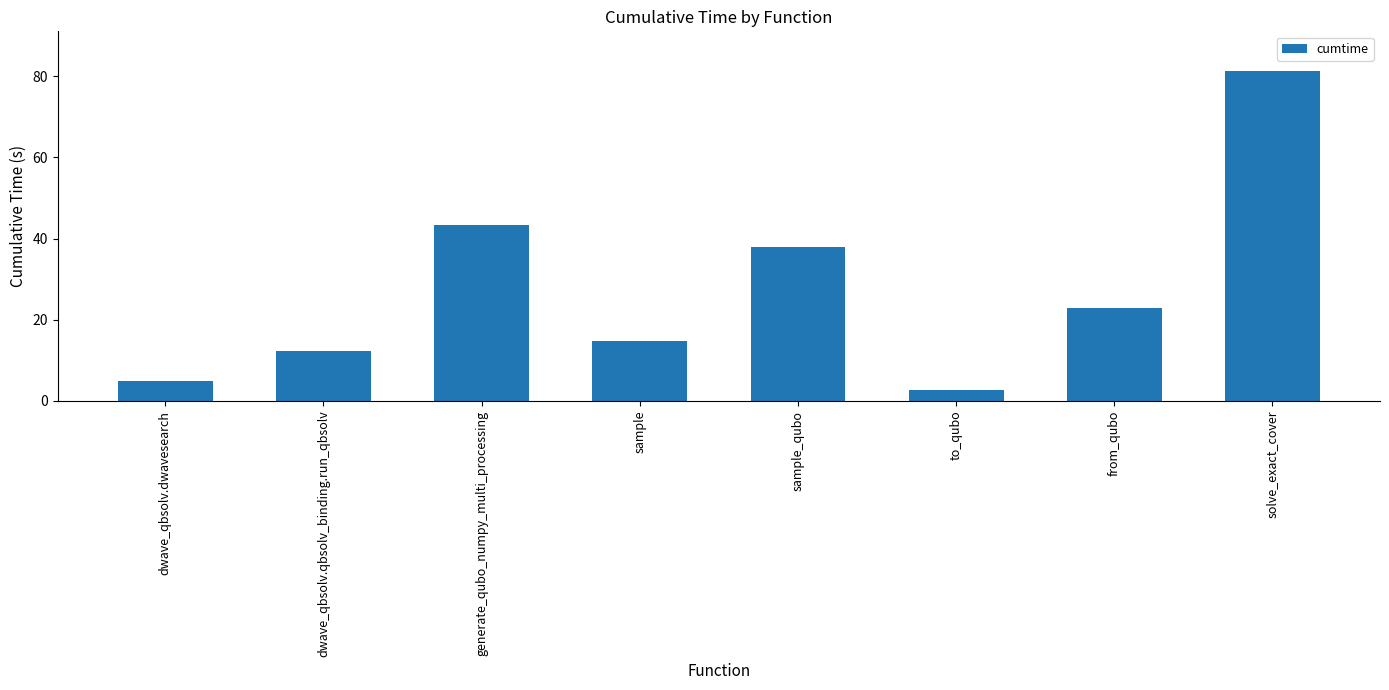

List the labels in order of value, largest first.

solve_exact_cover, generate_qubo_numpy_multi_processing, sample_qubo, from_qubo, sample, dwave_qbsolv.qbsolv_binding.run_qbsolv, dwave_qbsolv.dwavesearch, to_qubo